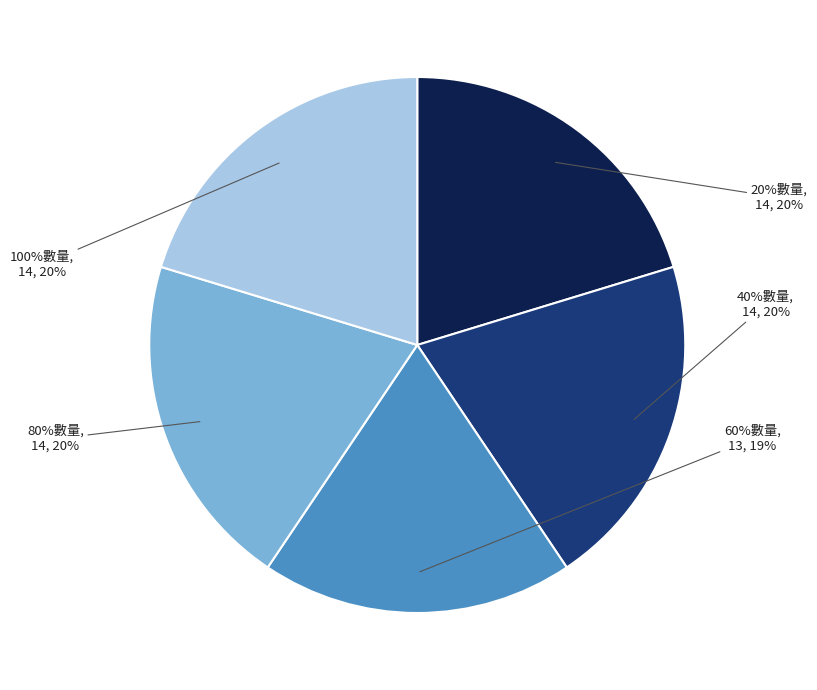

To the nearest percent, what is the combined percentage of 60%數量 and 100%數量?

39%